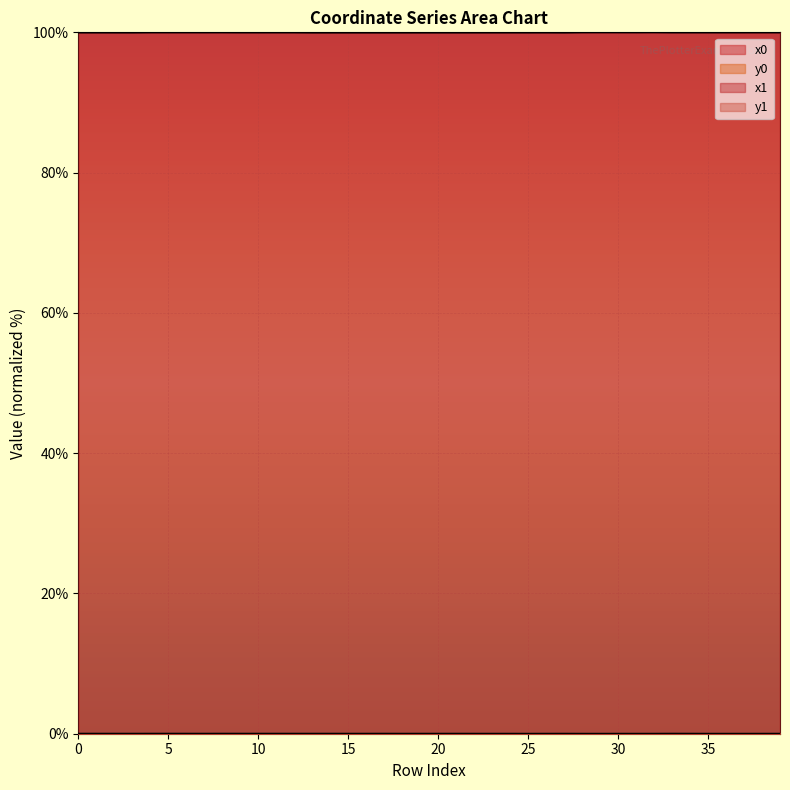

Reading left to right, extract all data points from this chart.

x0: 0=100.0	1=100.0	2=100.0	3=100.0	4=100.0	5=100.0	6=100.0	7=100.0	8=100.0	9=100.0	10=100.0	11=100.0	12=100.0	13=100.0	14=100.0	15=100.0	16=100.0	17=100.0	18=100.0	19=100.0	20=100.0	21=100.0	22=100.0	23=100.0	24=100.0	25=100.0	26=100.0	27=100.0	28=100.0	29=100.0	30=100.0	31=100.0	32=100.0	33=100.0	34=100.0	35=100.0	36=100.0	37=100.0	38=100.0	39=100.0
y0: 0=0.0	1=0.0	2=0.0	3=0.0	4=0.0	5=0.0	6=0.0	7=0.0	8=0.0	9=0.0	10=0.0	11=0.0	12=0.0	13=0.0	14=0.0	15=0.0	16=0.0	17=0.0	18=0.0	19=0.0	20=0.0	21=0.0	22=0.0	23=0.0	24=0.0	25=0.0	26=0.0	27=0.0	28=0.0	29=0.0	30=0.0	31=0.0	32=0.0	33=0.0	34=0.0	35=0.0	36=0.0	37=0.0	38=0.0	39=0.0
x1: 0=100.0	1=100.0	2=100.0	3=100.0	4=100.0	5=100.0	6=100.0	7=100.0	8=100.0	9=100.0	10=100.0	11=100.0	12=100.0	13=100.0	14=100.0	15=100.0	16=100.0	17=100.0	18=100.0	19=100.0	20=100.0	21=100.0	22=100.0	23=100.0	24=100.0	25=100.0	26=100.0	27=100.0	28=100.0	29=100.0	30=100.0	31=100.0	32=100.0	33=100.0	34=100.0	35=100.0	36=100.0	37=100.0	38=100.0	39=100.0
y1: 0=0.0	1=0.0	2=0.0	3=0.0	4=0.0	5=0.0	6=0.0	7=0.0	8=0.0	9=0.0	10=0.0	11=0.0	12=0.0	13=0.0	14=0.0	15=0.0	16=0.0	17=0.0	18=0.0	19=0.0	20=0.0	21=0.0	22=0.0	23=0.0	24=0.0	25=0.0	26=0.0	27=0.0	28=0.0	29=0.0	30=0.0	31=0.0	32=0.0	33=0.0	34=0.0	35=0.0	36=0.0	37=0.0	38=0.0	39=0.0